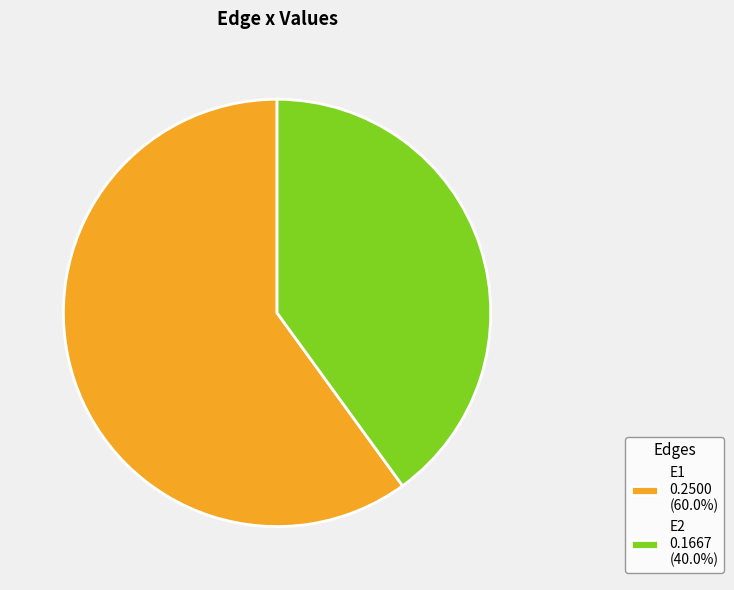

What is the smallest slice in the pie chart?

E2